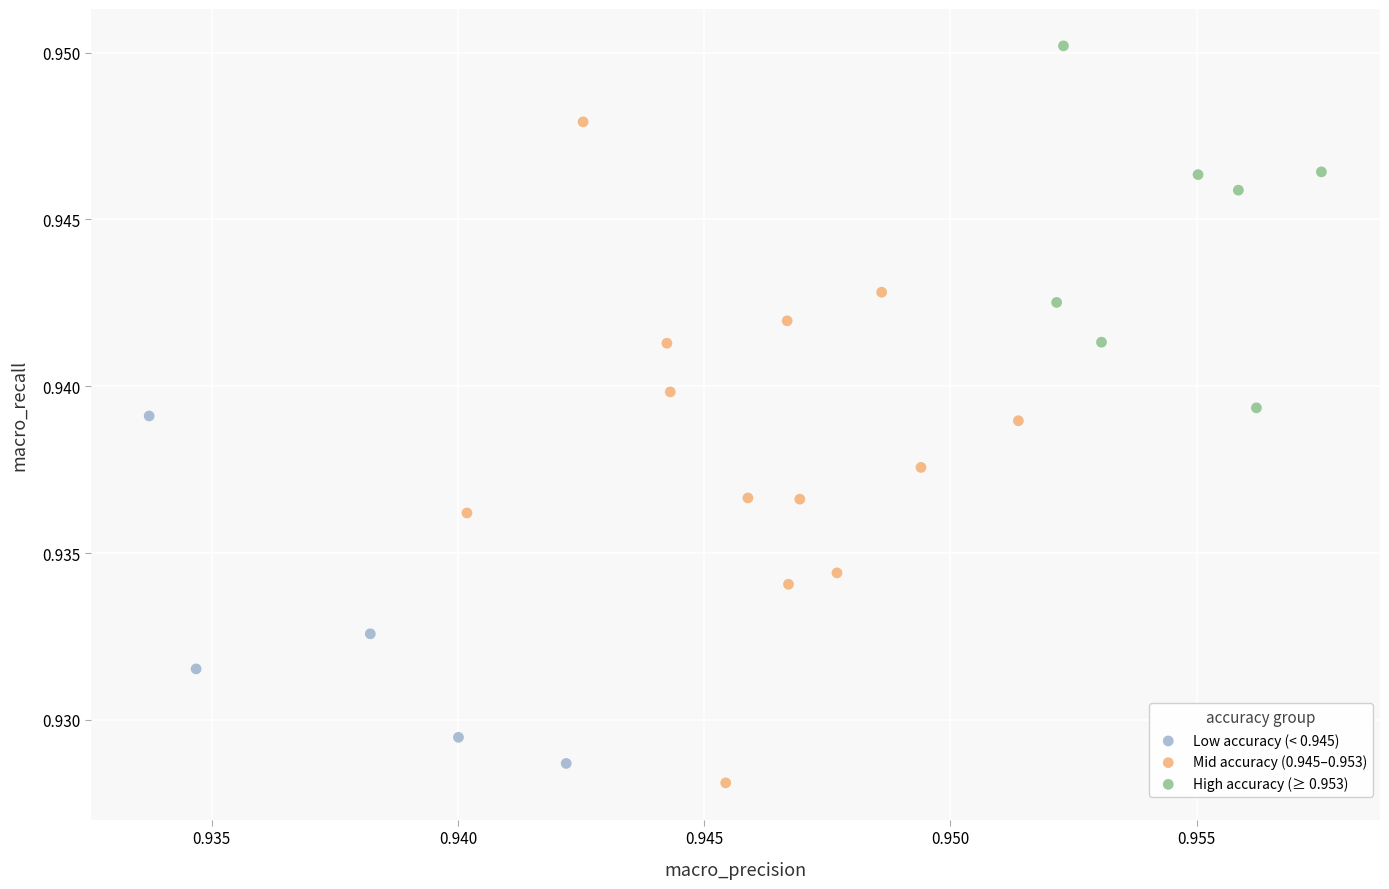

Which series has the largest Y range (max minus min)?

Mid accuracy (0.945–0.953)